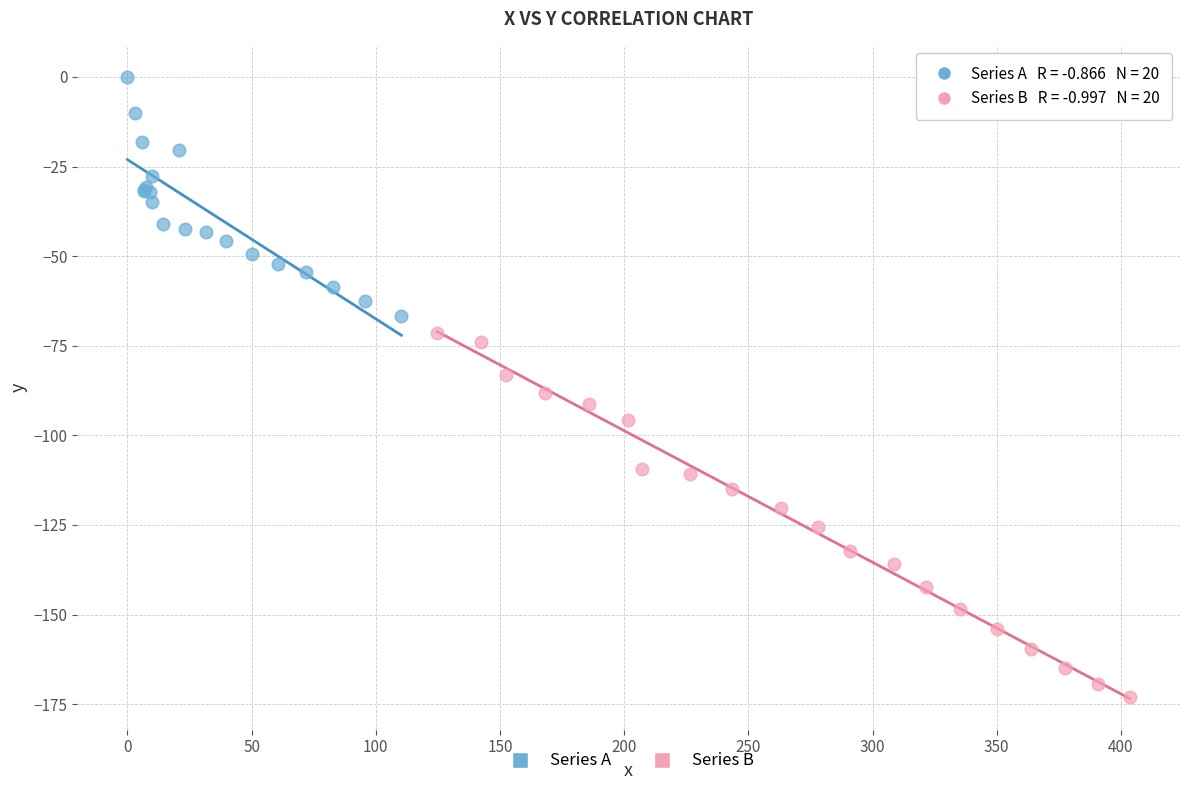

Which series has the largest Y range (max minus min)?

Series B